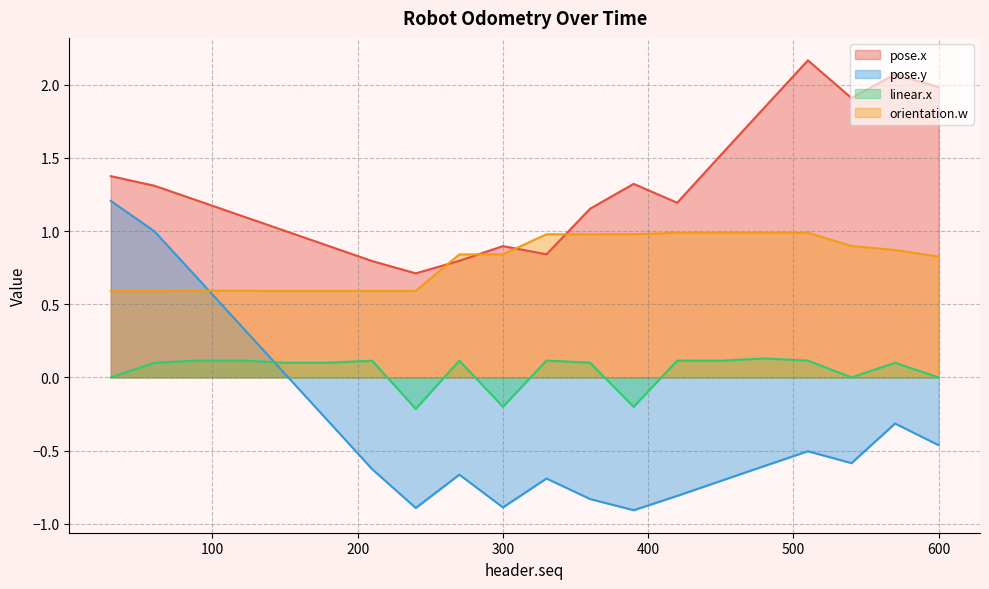

True or false: pose.y and pose.x cross at least once.

False